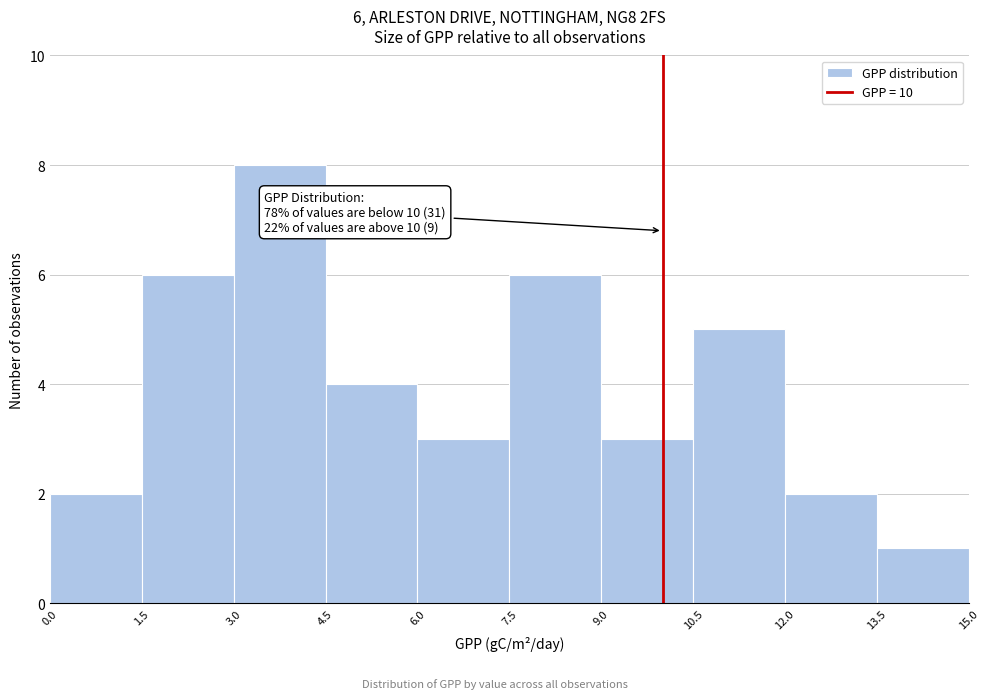

Which range on the x-axis has the tallest bar?

3.0 to 4.5